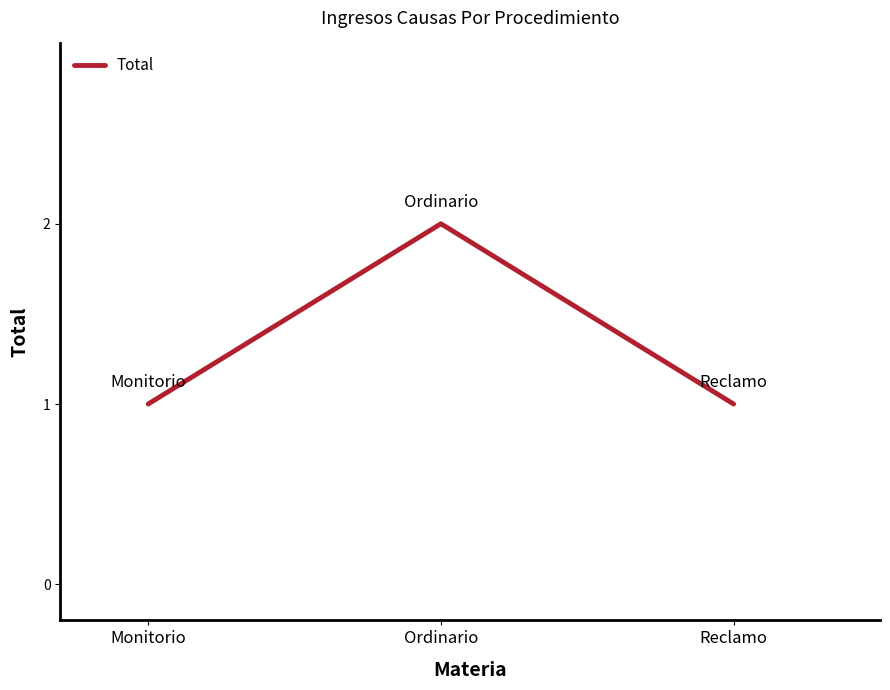

What is the maximum value shown in the chart?

2